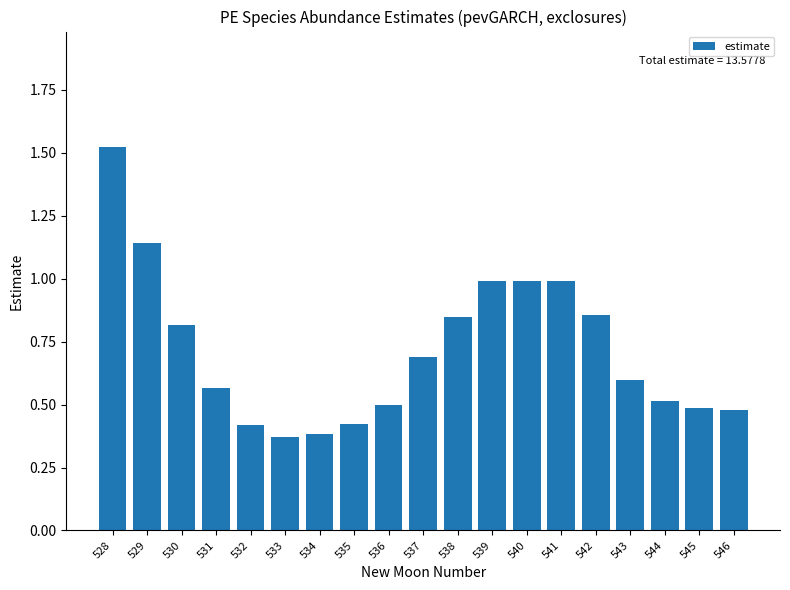

The value at 545 is 0.5. True or false?

True